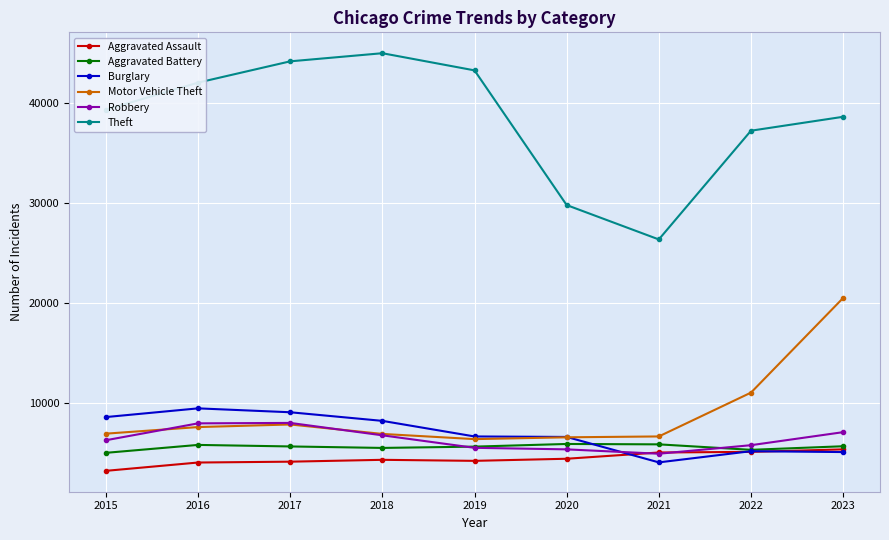

What is the value of the Burglary point at the 8th from the left?

5131